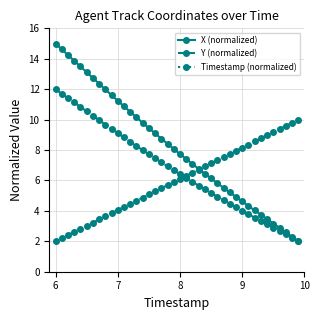

How many values in the Y (normalized) series are below 6?

18